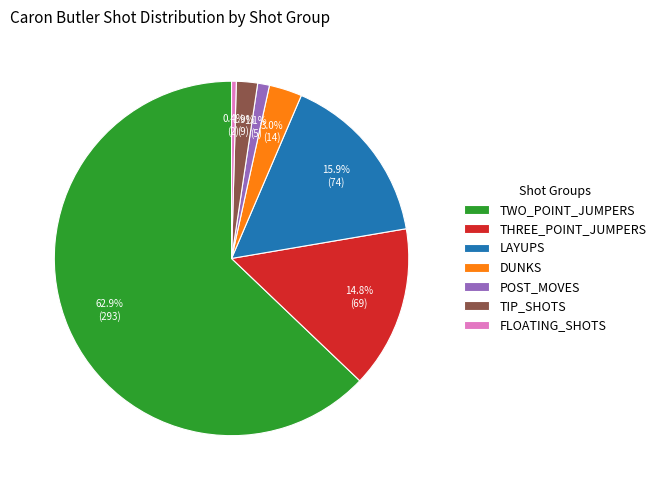

Between FLOATING_SHOTS and THREE_POINT_JUMPERS, which is larger?

THREE_POINT_JUMPERS